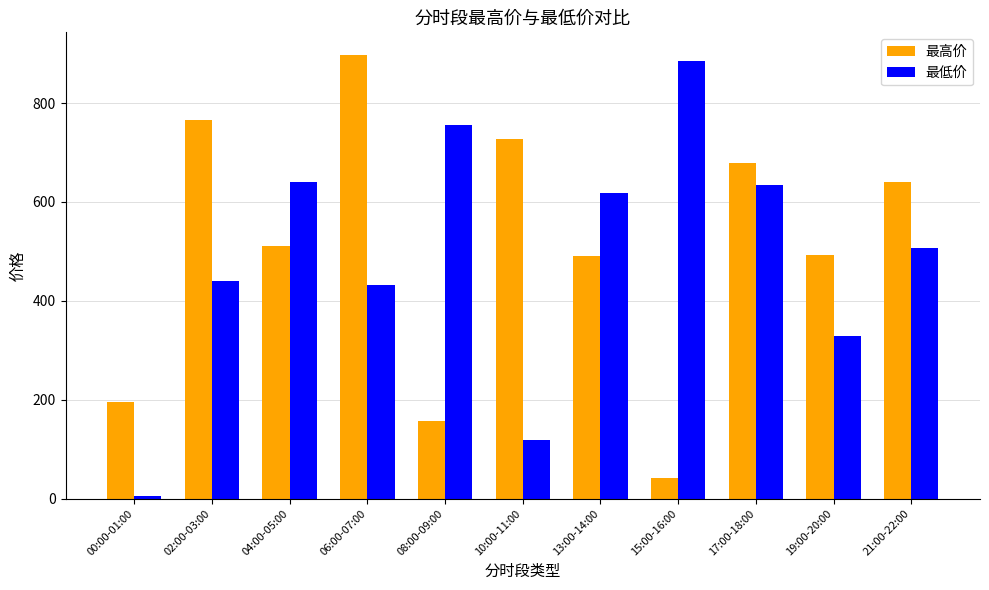

What is the spread (max minus min) of values at 10:00-11:00?

608.4